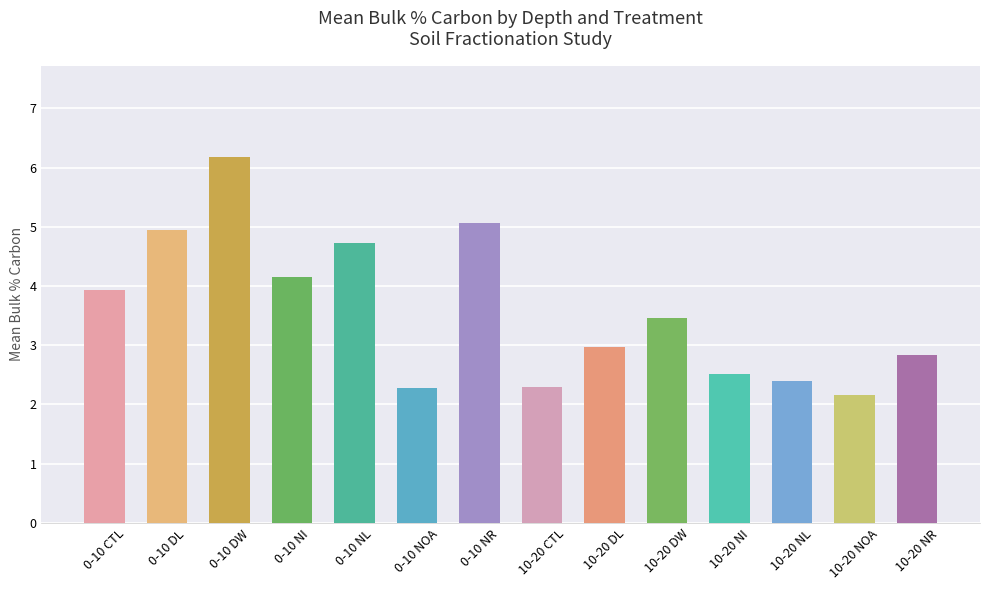

What is the difference between the maximum and minimum values?

4.0